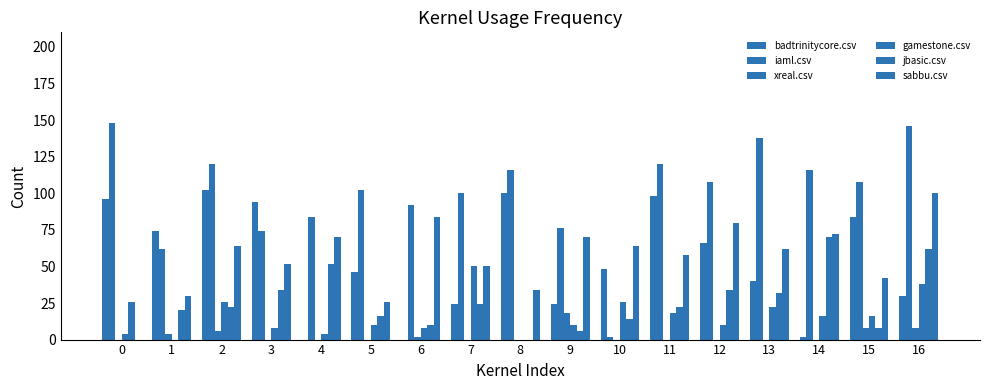

How many series are shown in this chart?

6